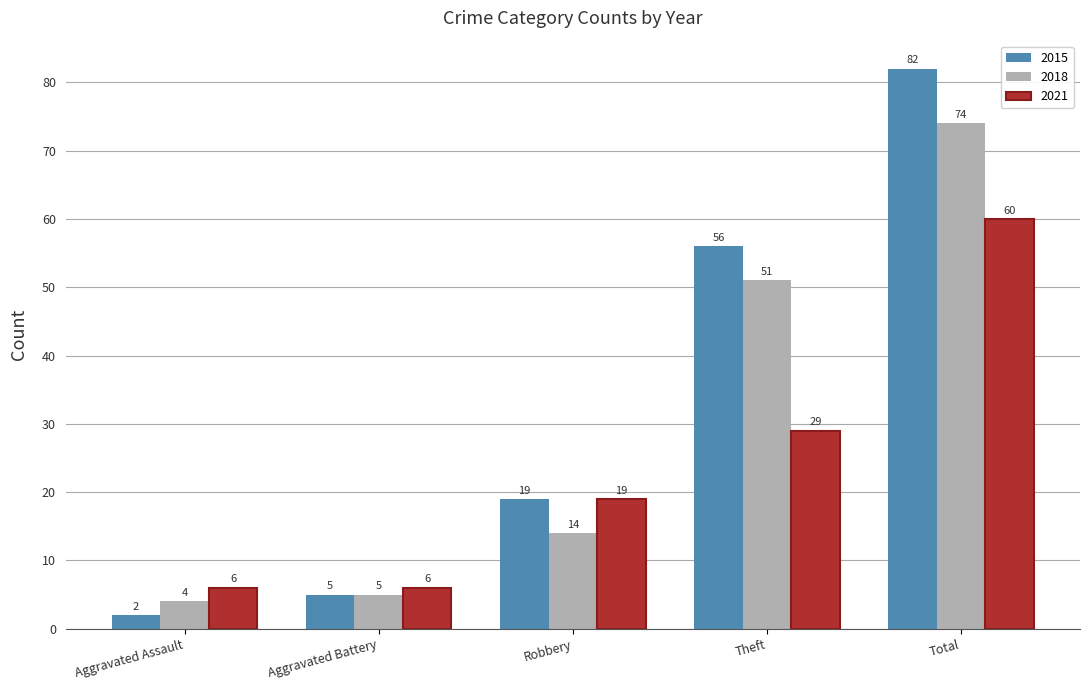

The value of 2015 at Theft is 87. True or false?

False